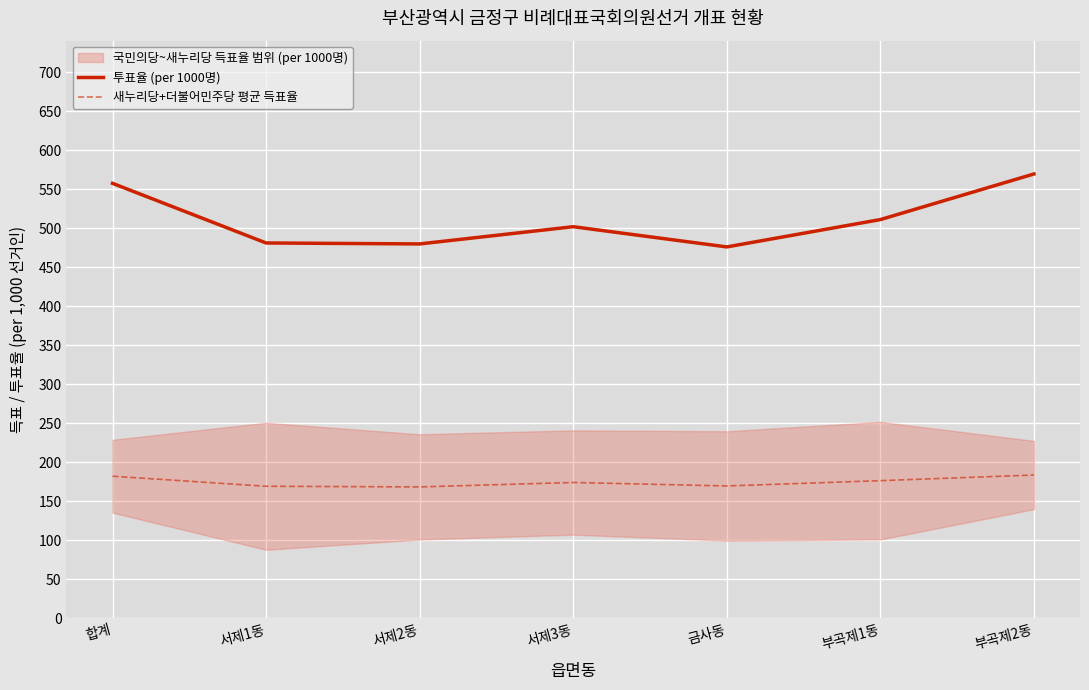

What is the label of the 7th point from the left?

부곡제2동